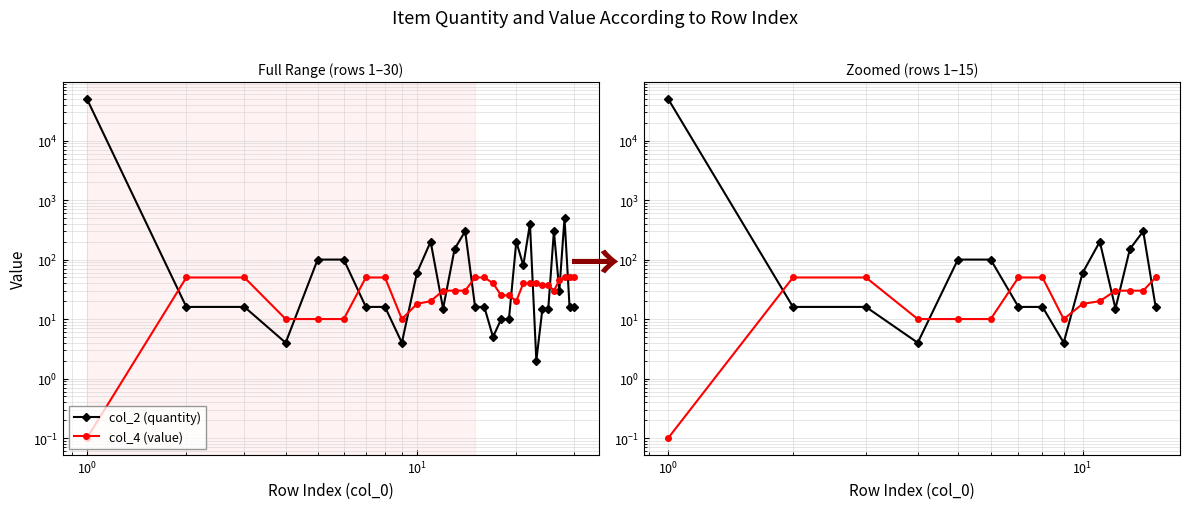

Is this an area chart (filled region under the line)?

No